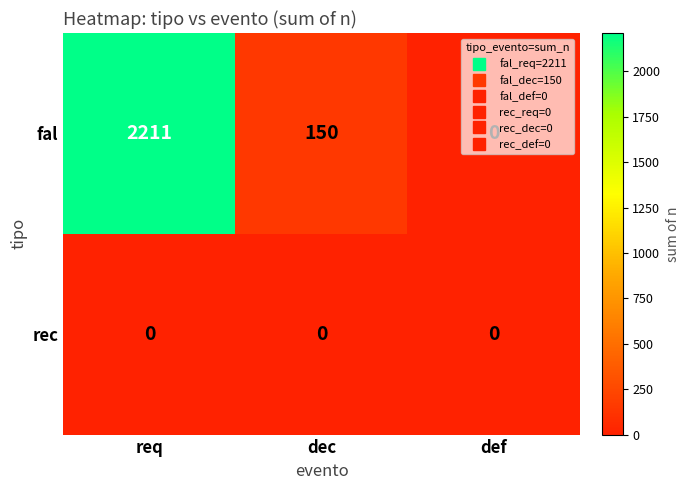

List the series in order of their overall mean, lowest first.

rec, fal